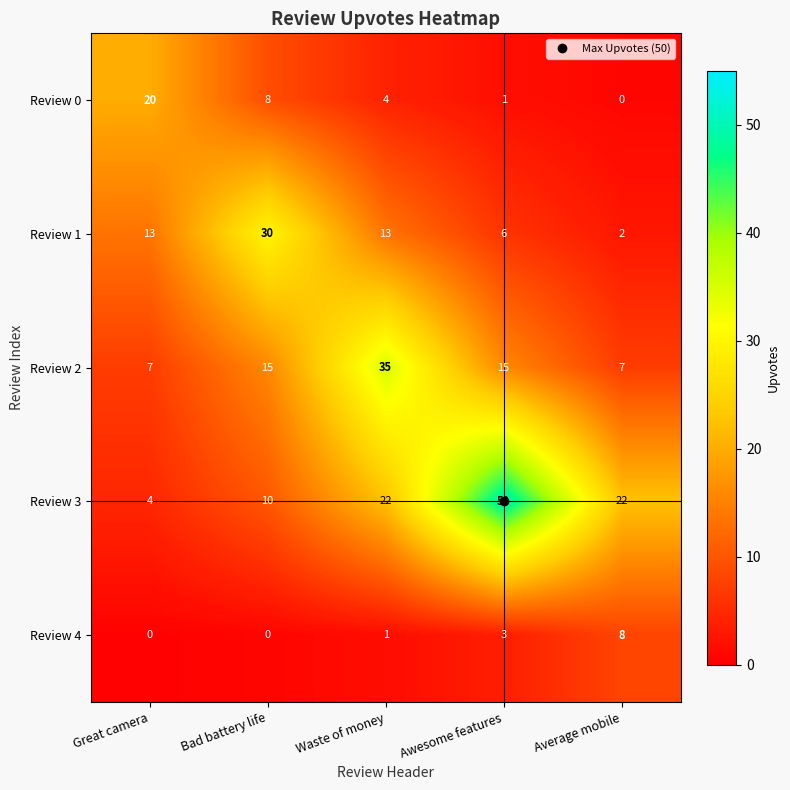

Is the value of Review 0 at Awesome features greater than the value of Review 2 at Waste of money?

No